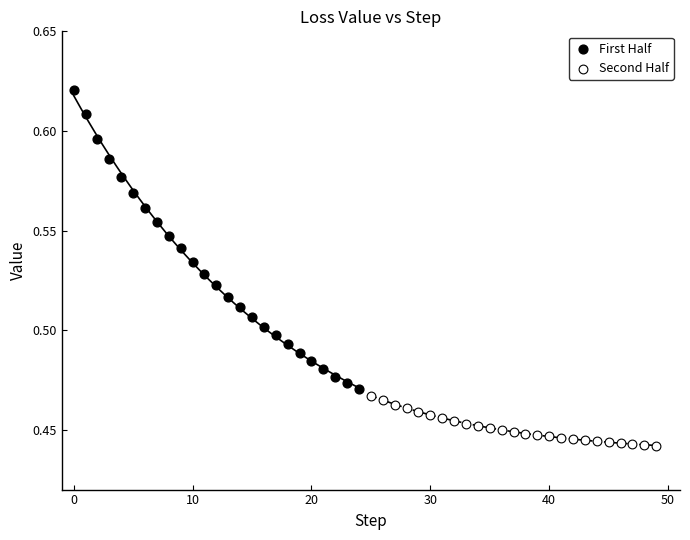

Which series has the widest spread of Y values?

First Half